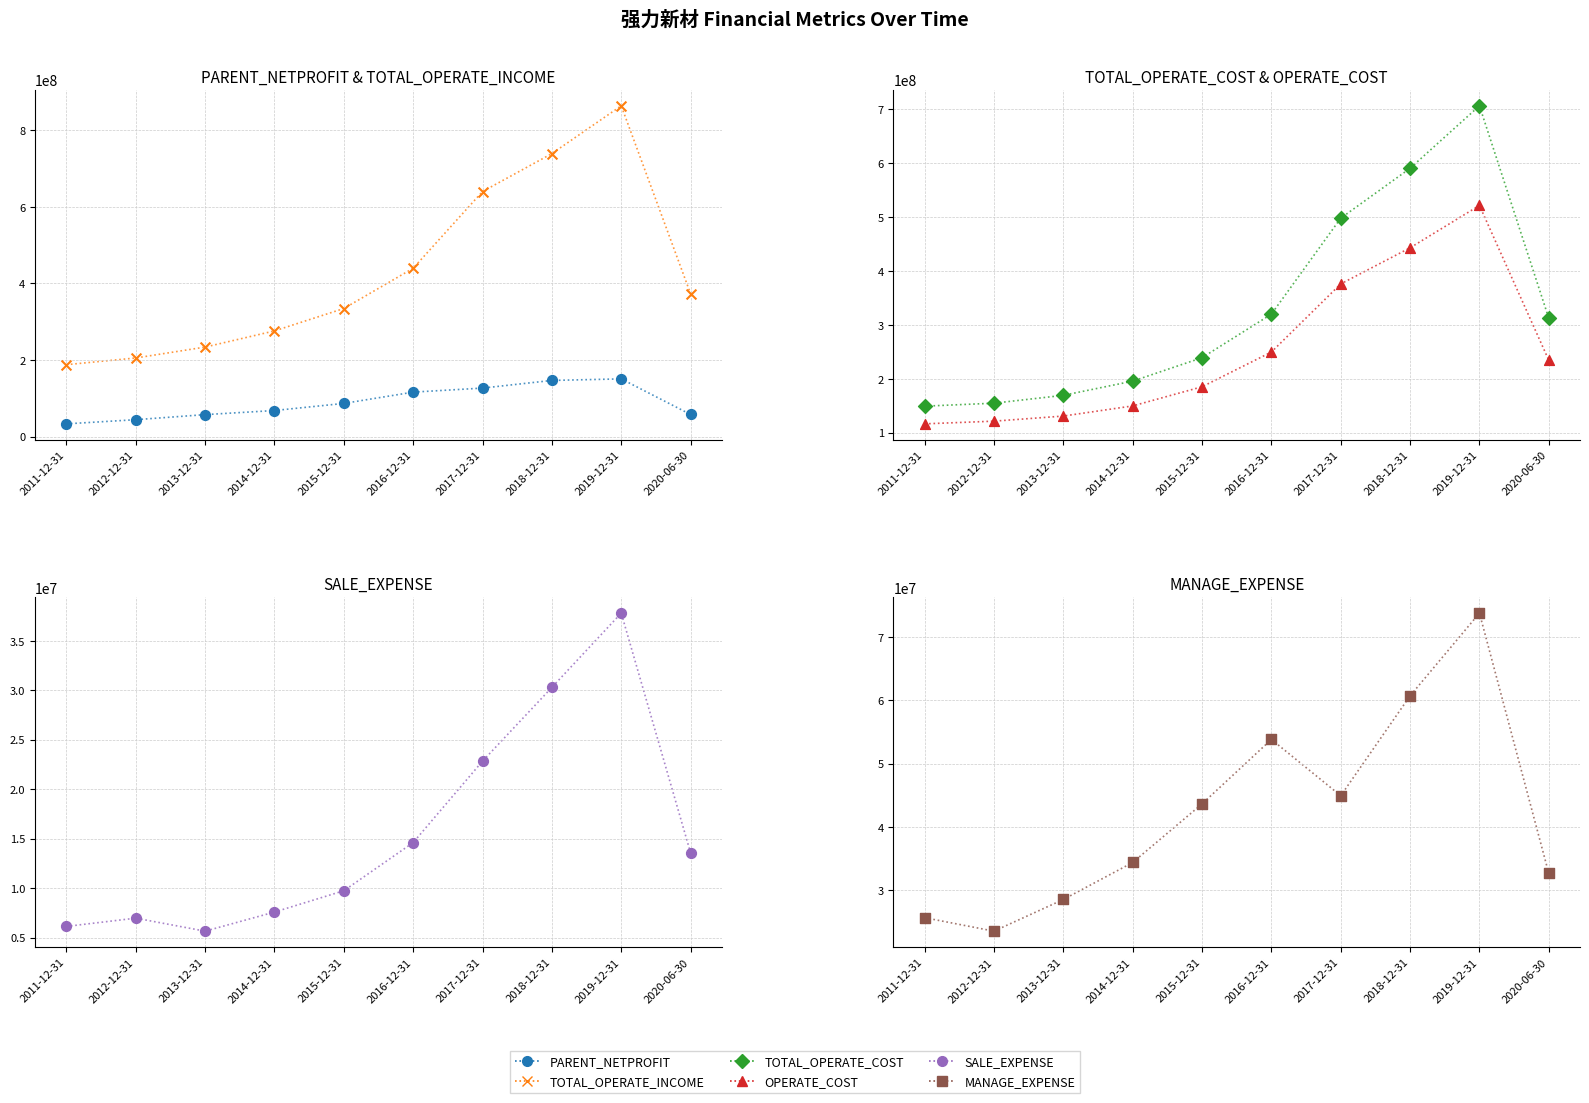

Is the value of SALE_EXPENSE at 2012-12-31 greater than the value of TOTAL_OPERATE_COST at 2015-12-31?

No